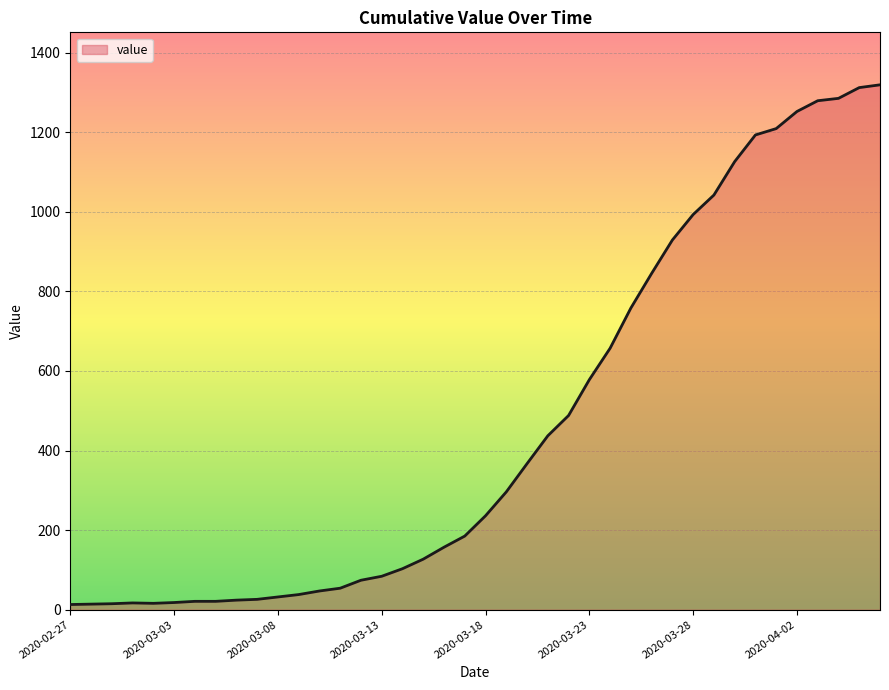

What is the smallest value displayed?

13